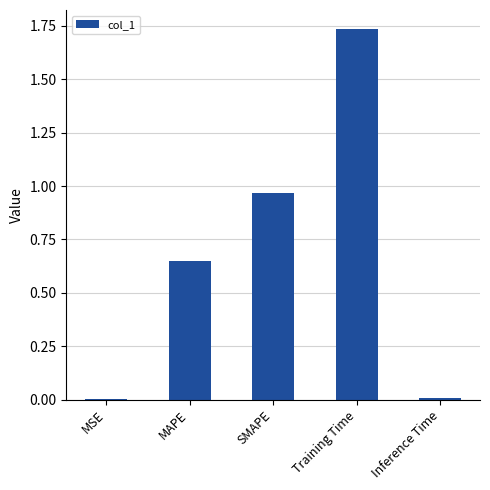

Are the bars horizontal?

No